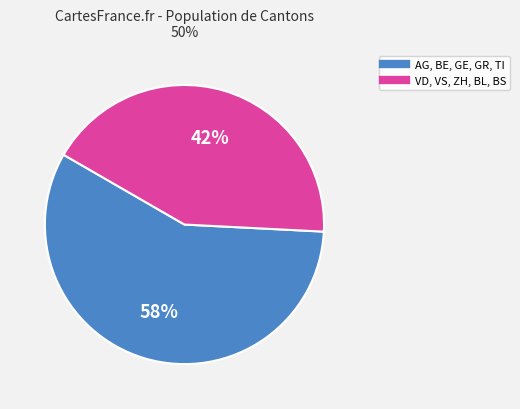

To the nearest percent, what is the average slice percentage?

50%